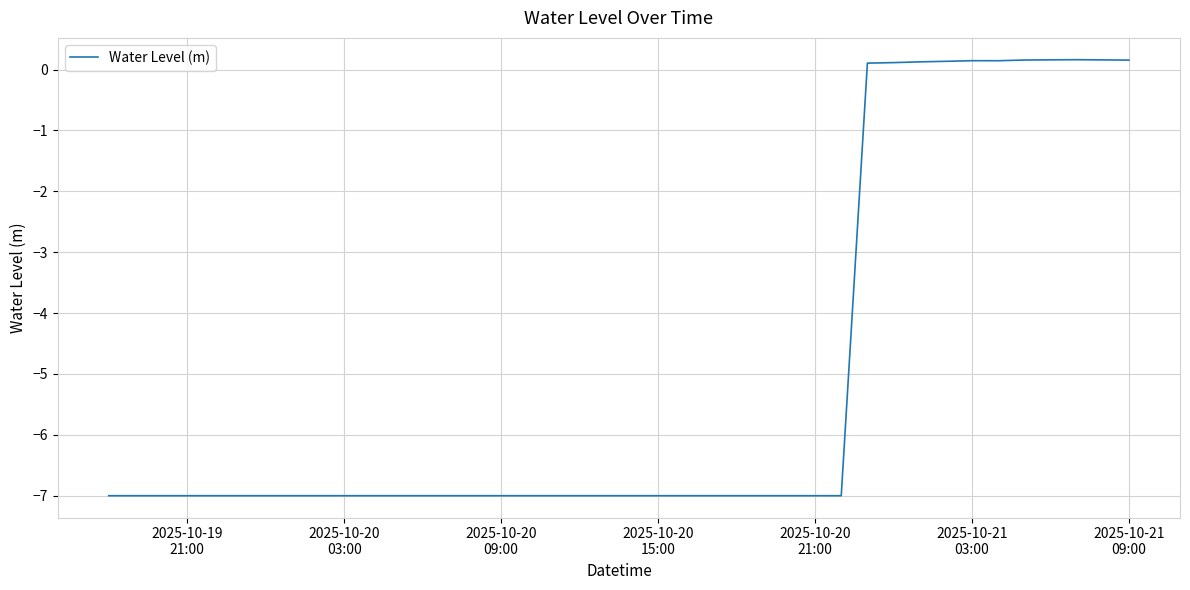

What is the smallest value displayed?

-7.0